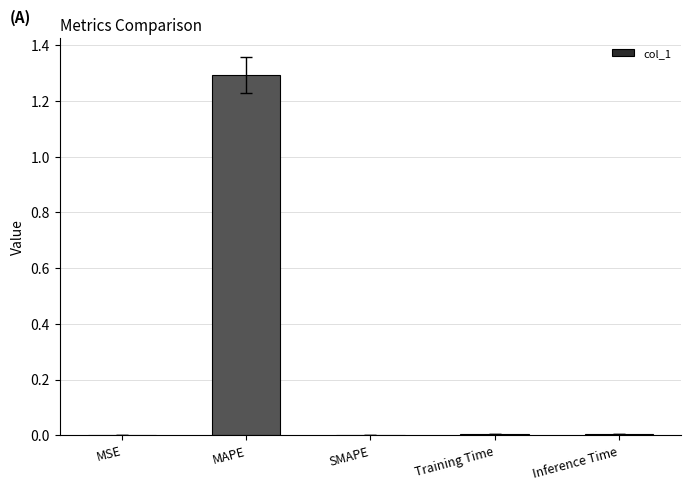

The value at SMAPE is 0.0. True or false?

True